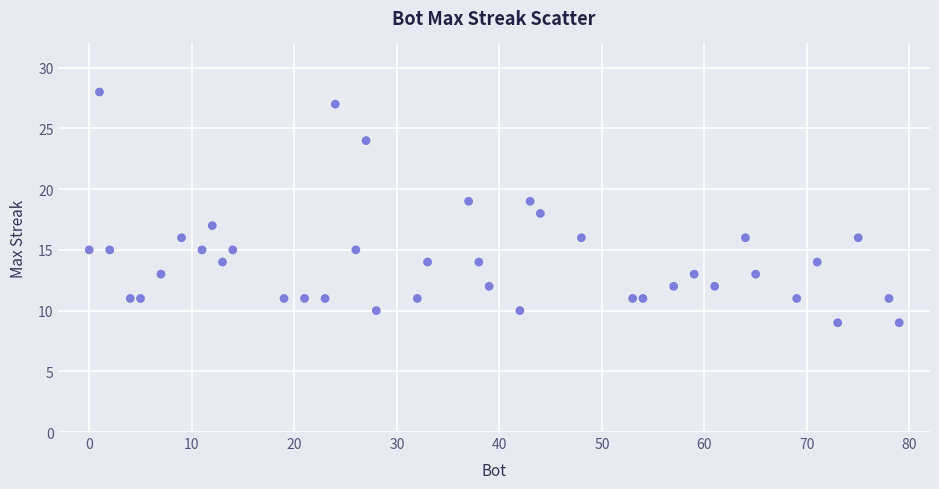

What is the range of X values (max minus min)?

79